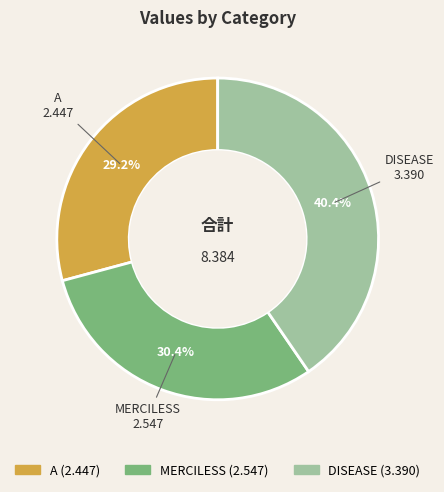

Do DISEASE and A together represent more than half of the pie?

Yes